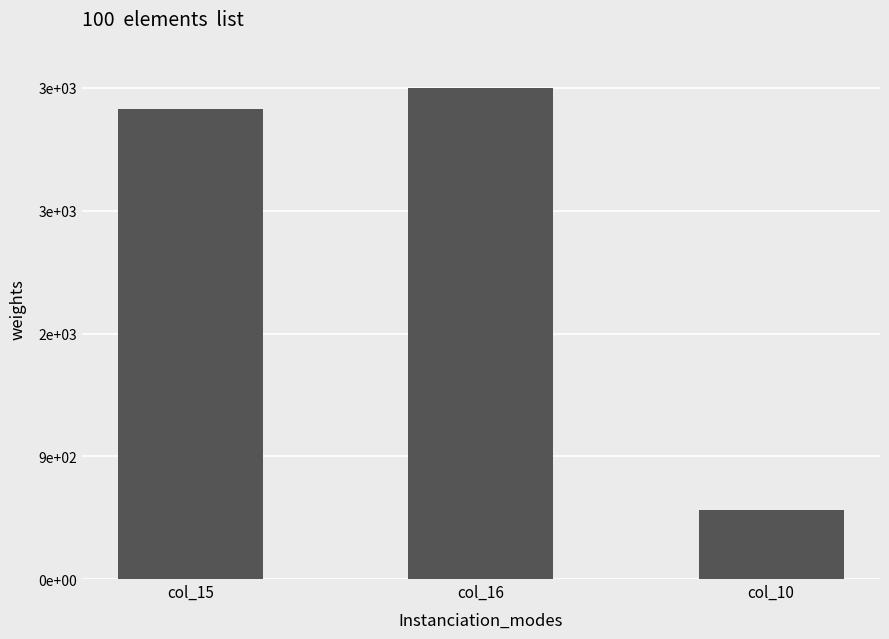

Which has a higher value, col_10 or col_15?

col_15